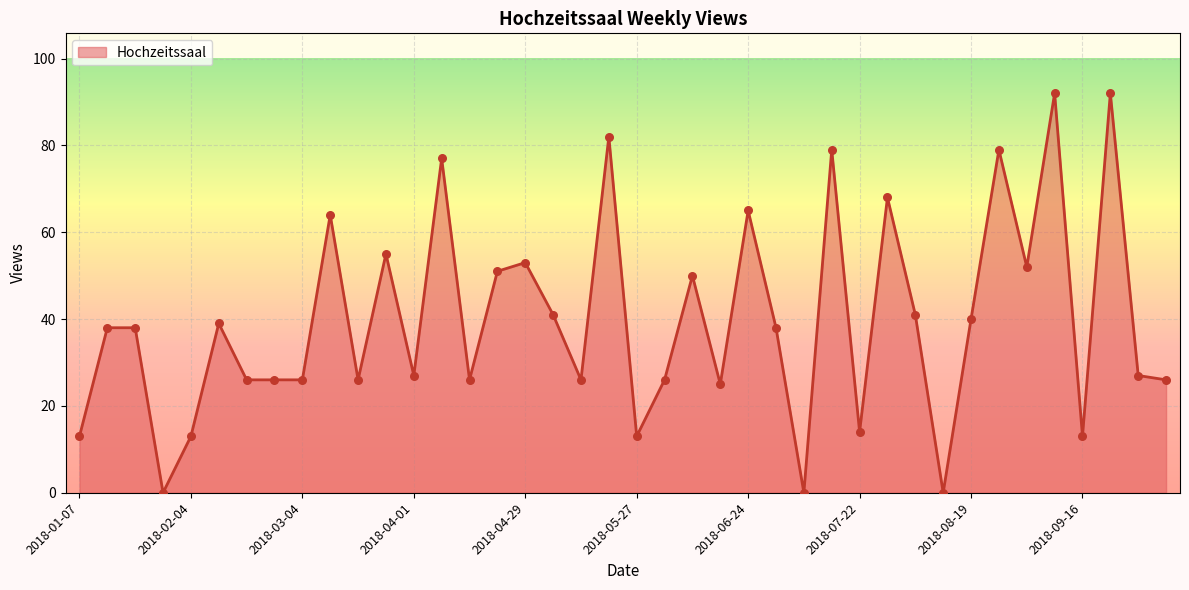

What is the difference between the maximum and minimum values?

92